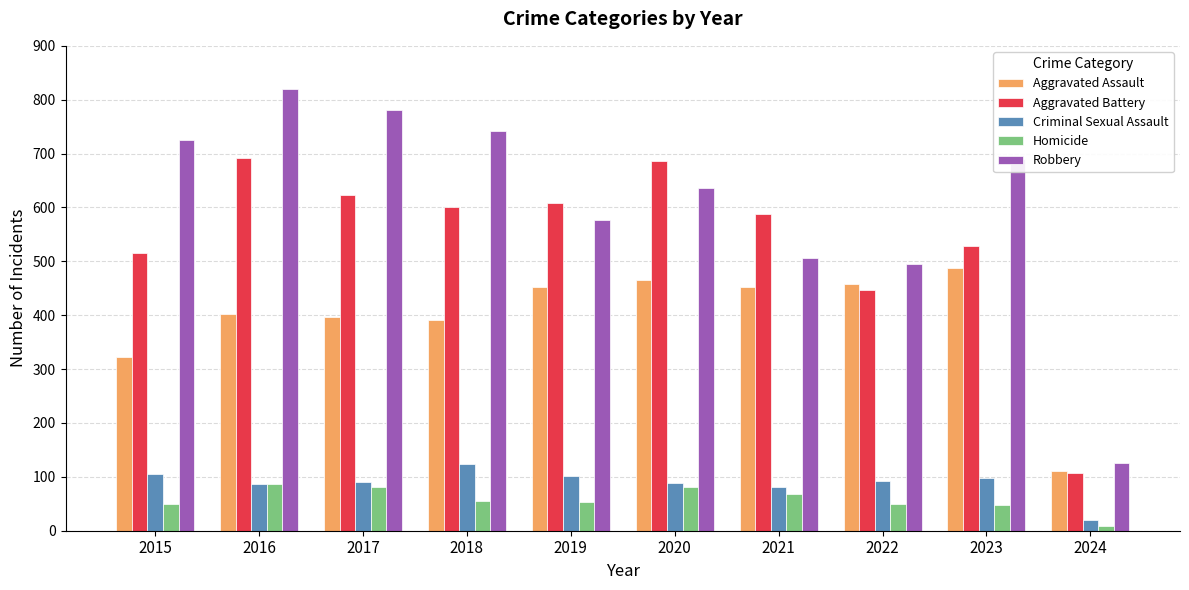

What is the smallest value displayed?

8